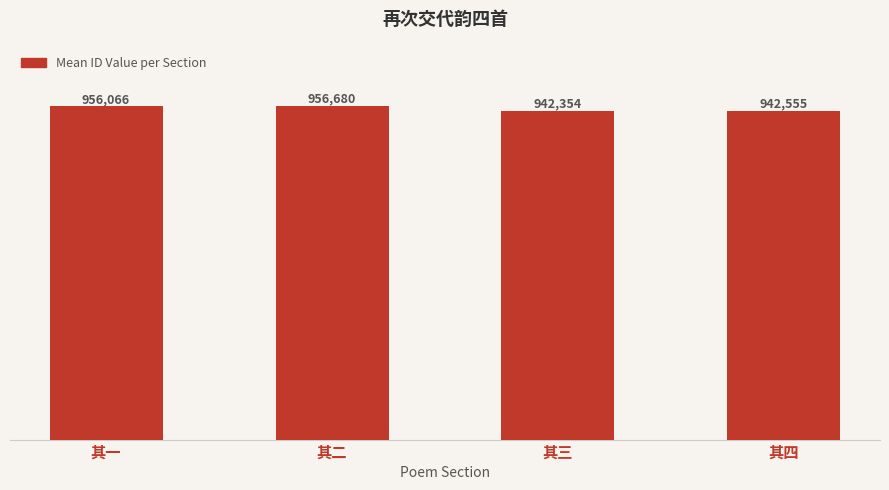

Reading left to right, transcribe all the data shown in this chart.

956066	956680	942354	942555